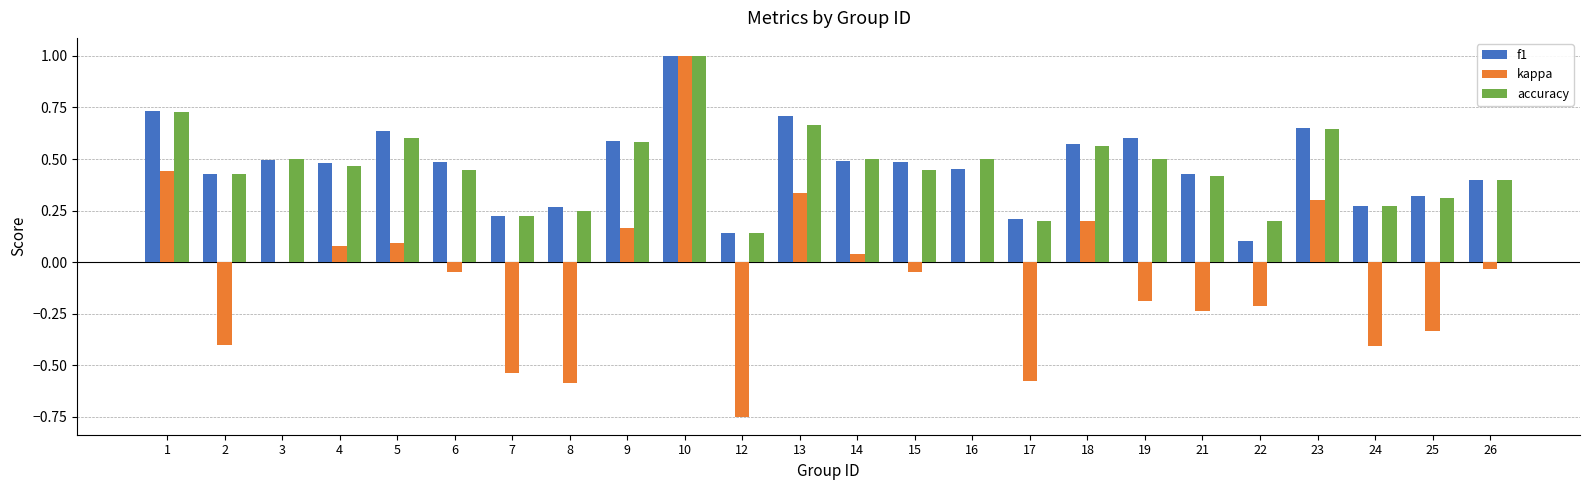

What is the sum of all kappa values?

-1.7